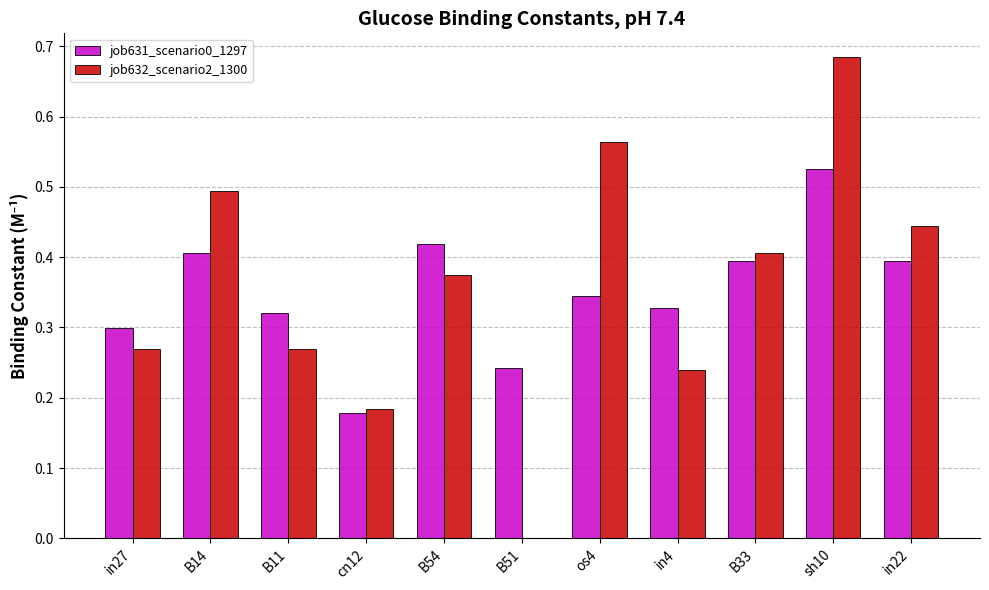

Is the value of job631_scenario0_1297 at B11 greater than the value of job632_scenario2_1300 at in27?

Yes